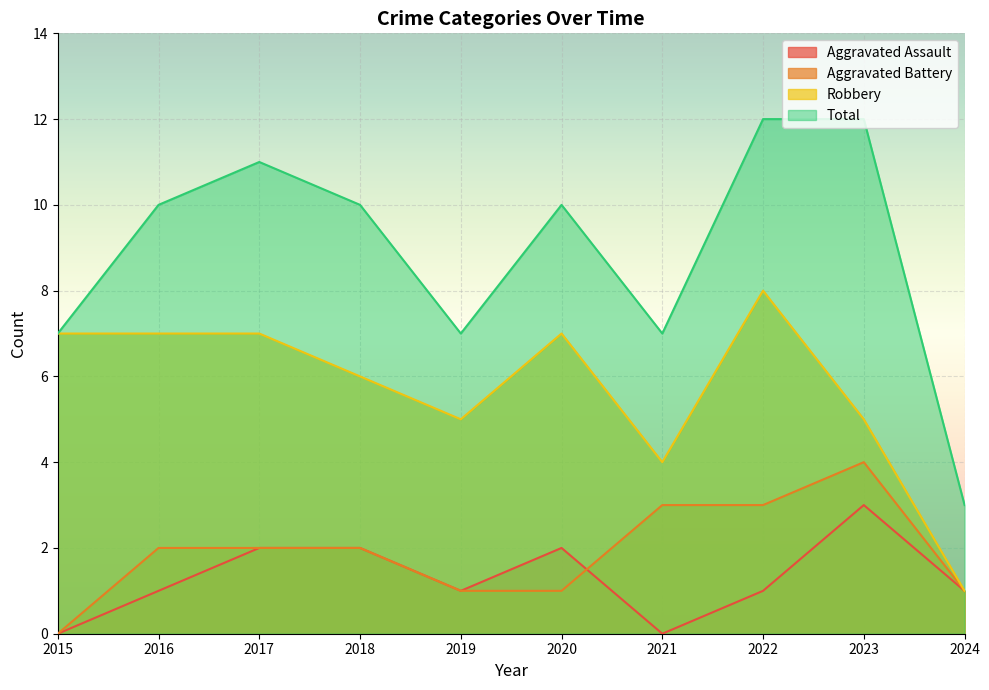

What is the sum of the Total values at 2022 and 2016?

22